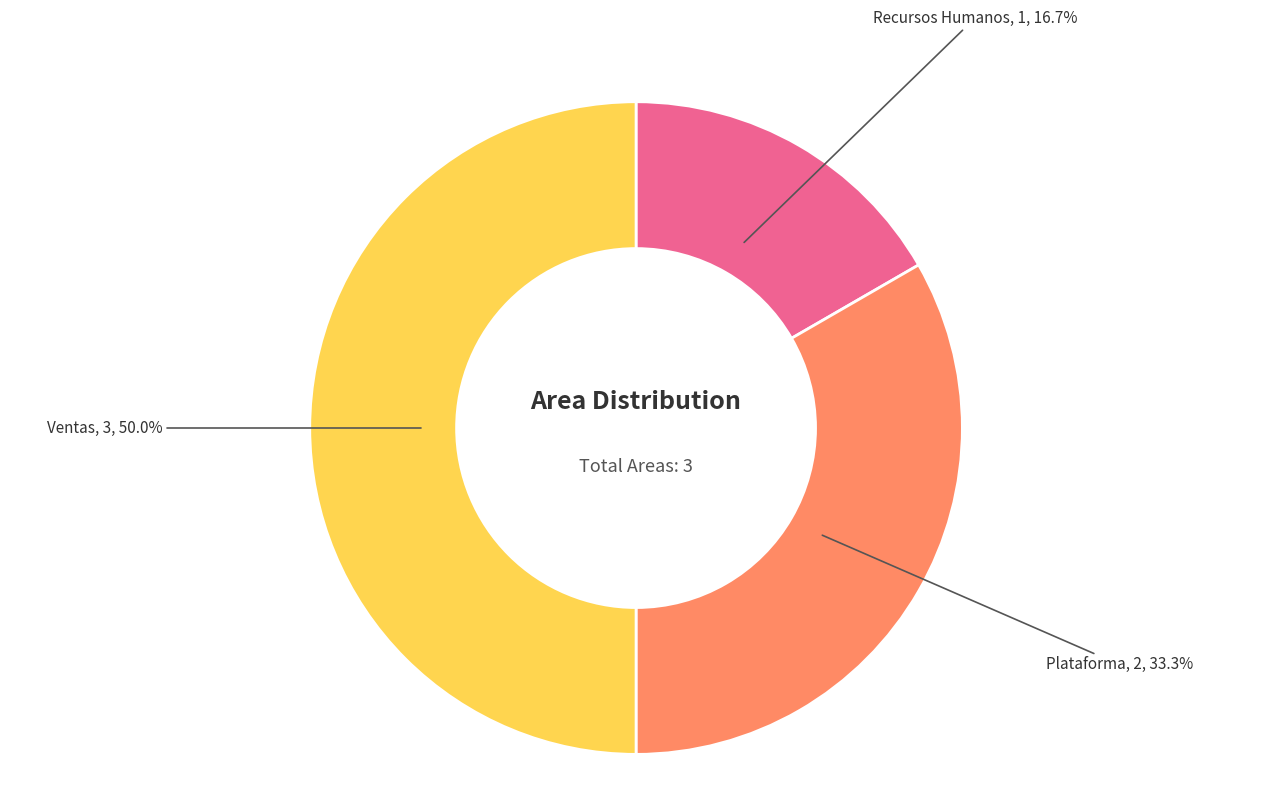

Rank the categories by value from highest to lowest.

Ventas, Plataforma, Recursos Humanos